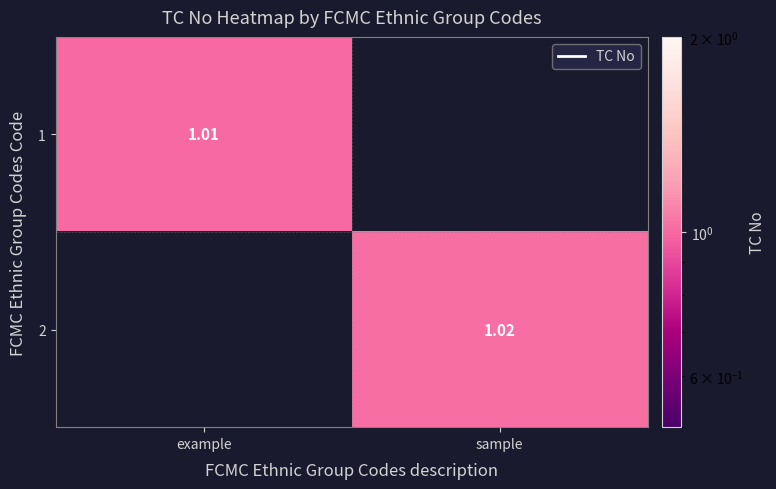

Count the number of data series in this chart.

2